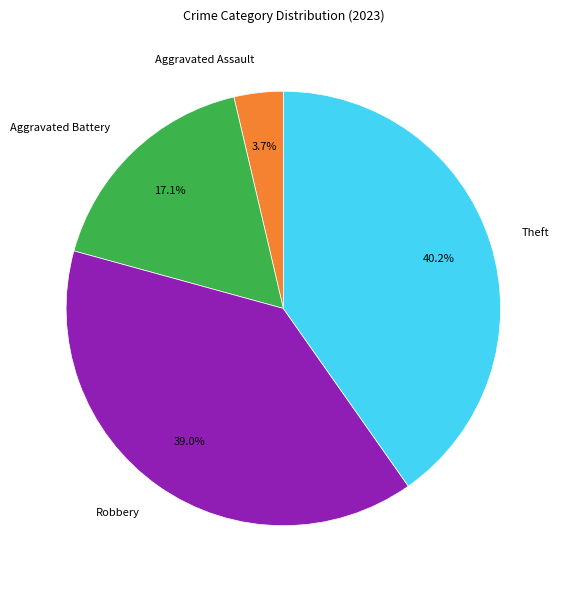

Between Robbery and Theft, which is larger?

Theft